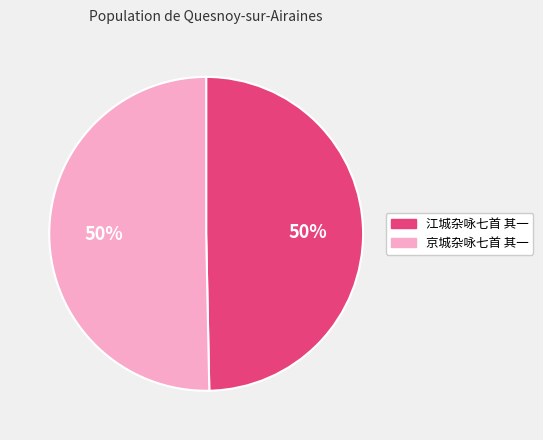

To the nearest percent, what portion does 京城杂咏七首 其一 represent?

50%